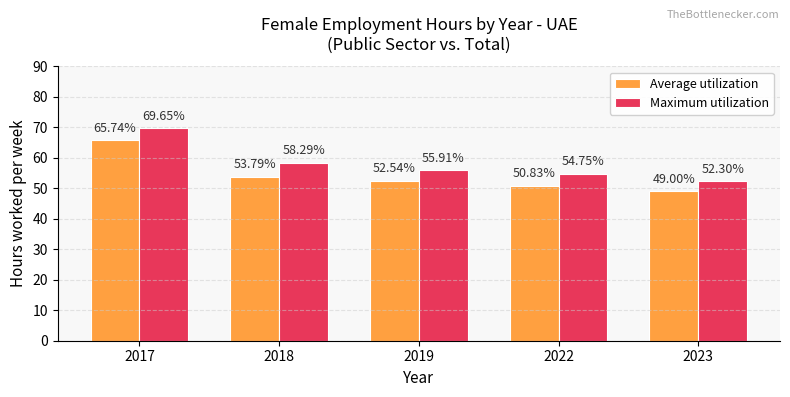

Does the chart contain stacked bars?

No